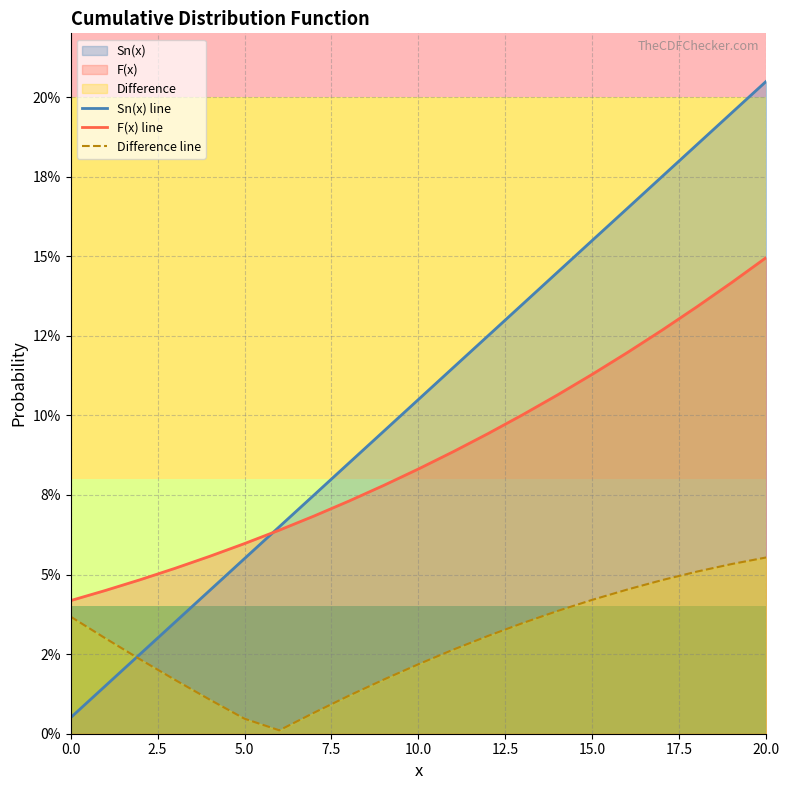

What is the value of the Difference line point at the 19th from the left?

0.1